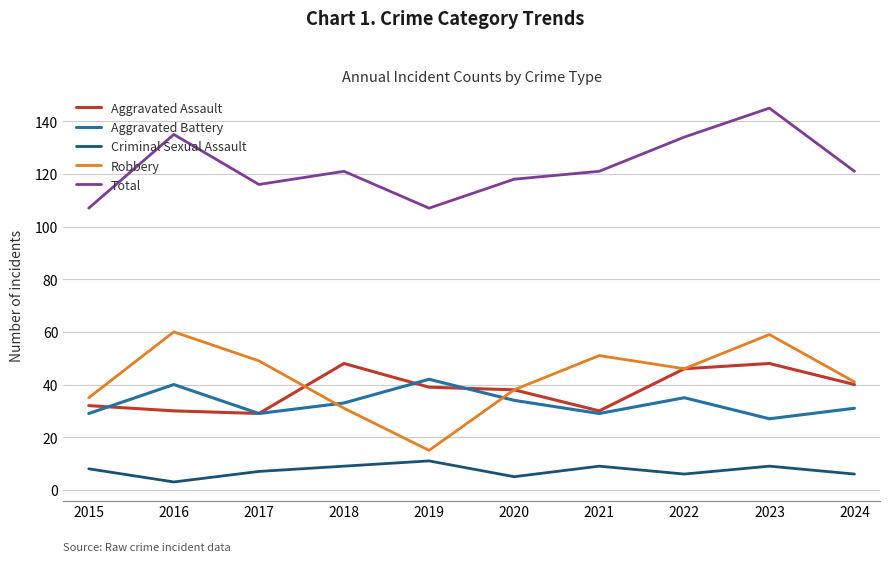

What is the total value across all series at 2021?

240